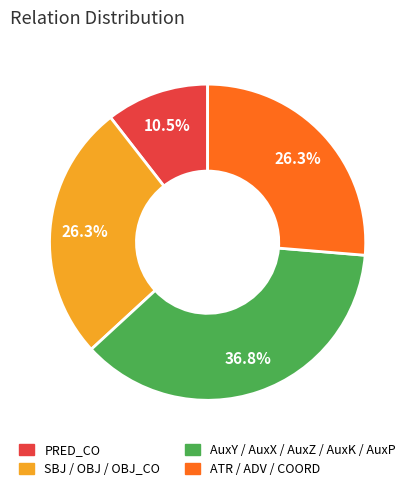

What is the smallest slice in the pie chart?

PRED_CO